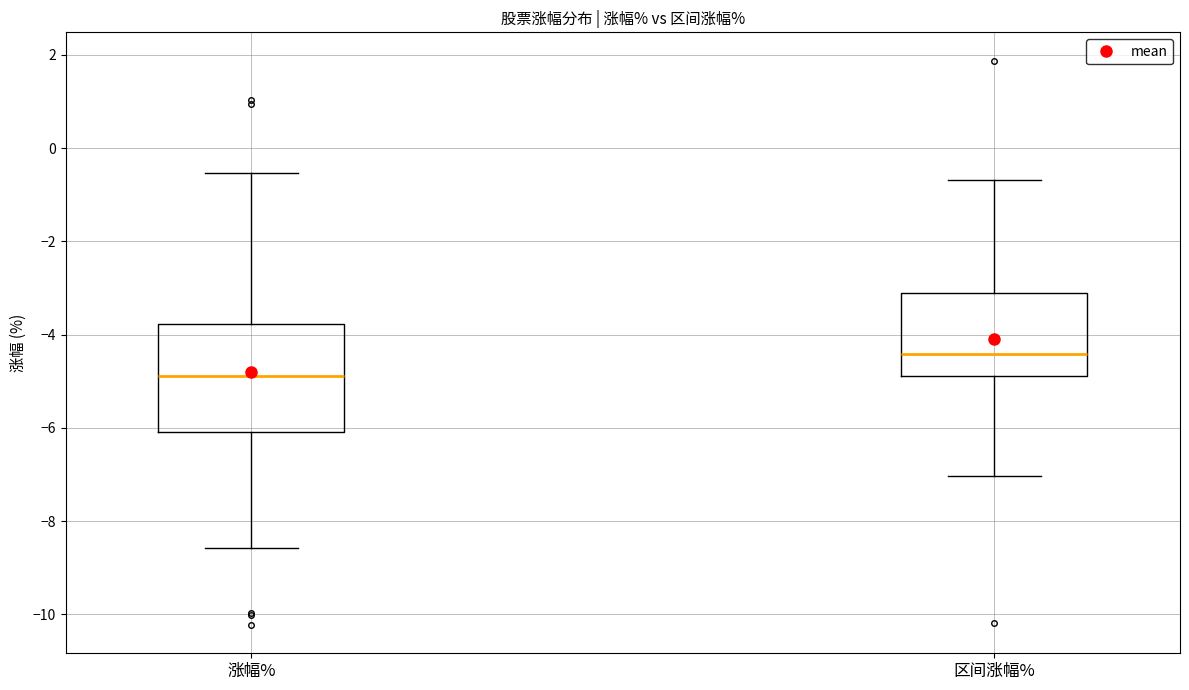

Reading left to right, transcribe this box plot: for each box, give where its median line is, the range the box spans, and where its two whiskers end, as read against the y-axis. The values are not printed on the chart, so give them approximately, as read against the axis.

涨幅%: median -4.8, box -6.0 to -3.8, whiskers -8.6 to -0.6
区间涨幅%: median -4.4, box -4.8 to -3.2, whiskers -7.0 to -0.6